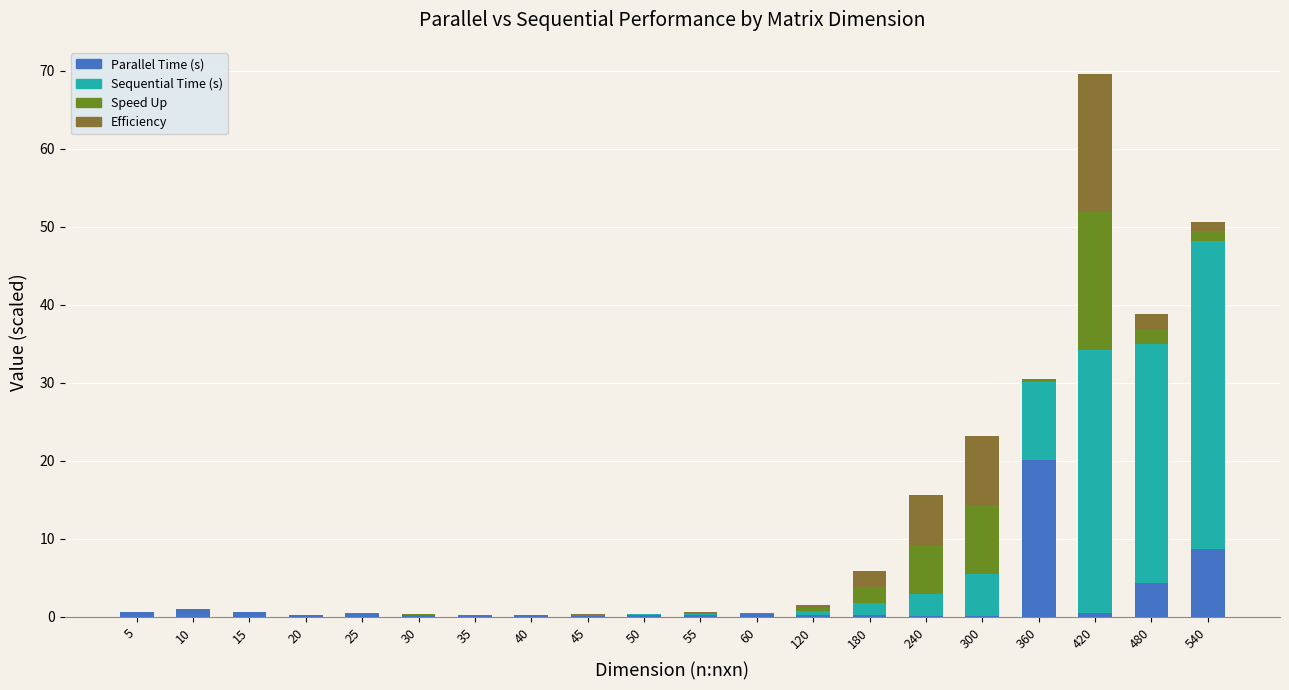

At which category is the sum across all series the highest?

420